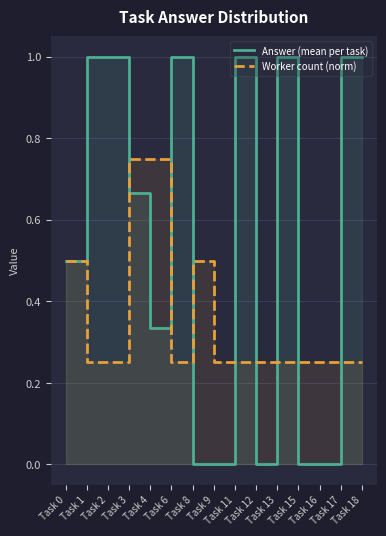

What is the maximum value shown in the chart?

1.0